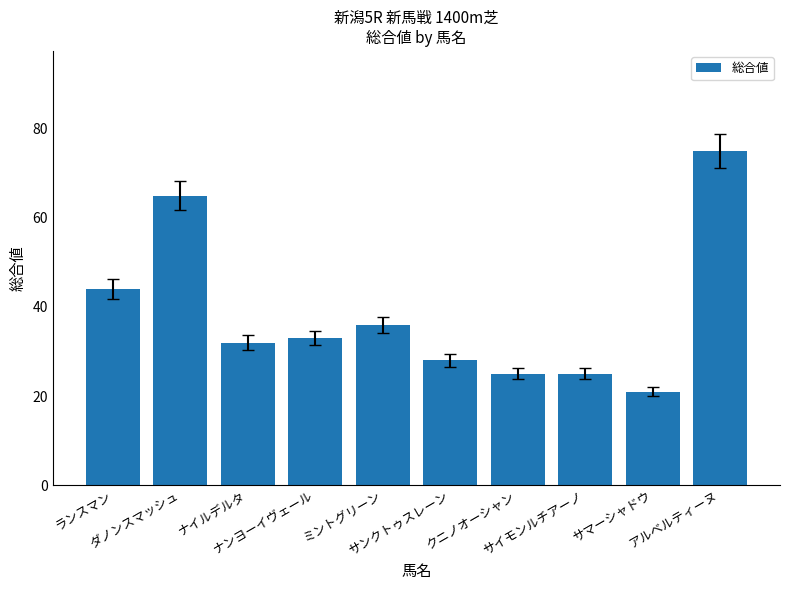

Reading left to right, what are all the values shown in this chart?

44	65	32	33	36	28	25	25	21	75